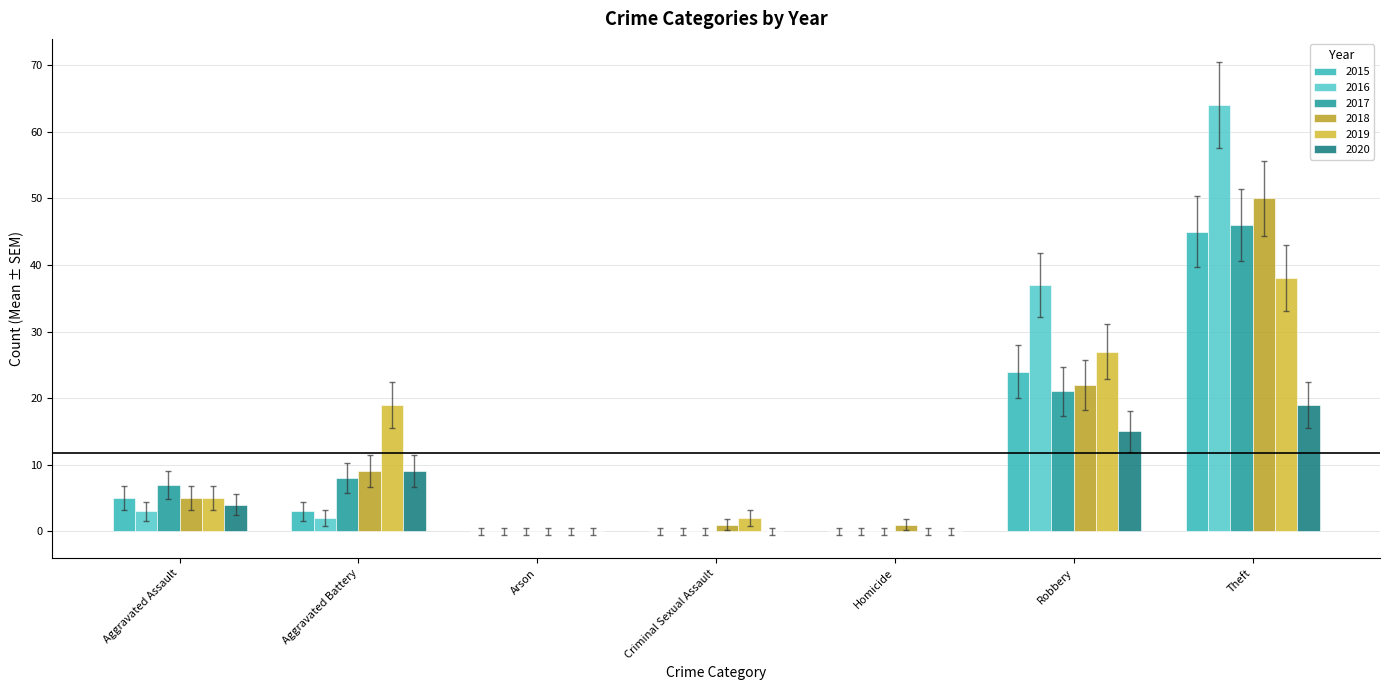

Which series has the largest range (max minus min)?

2016